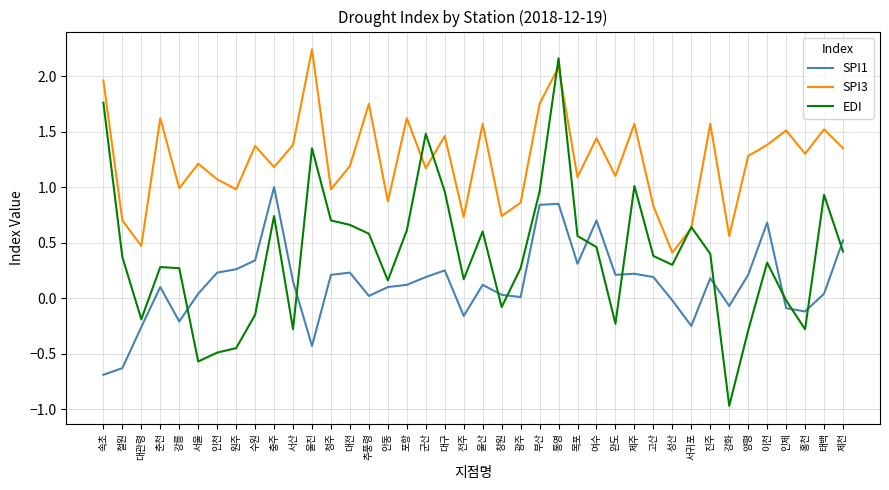

What is the sum of all SPI1 values?

5.4